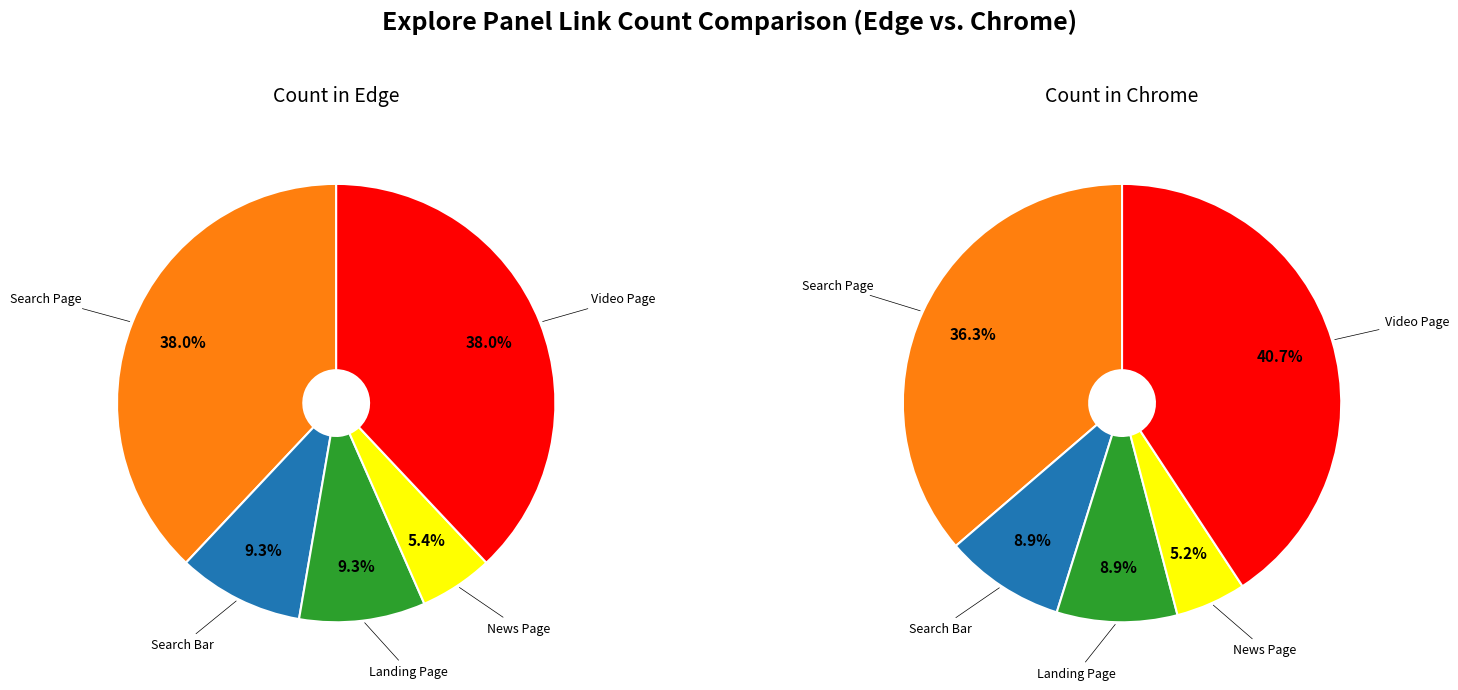

Is there a majority slice in this chart?

No